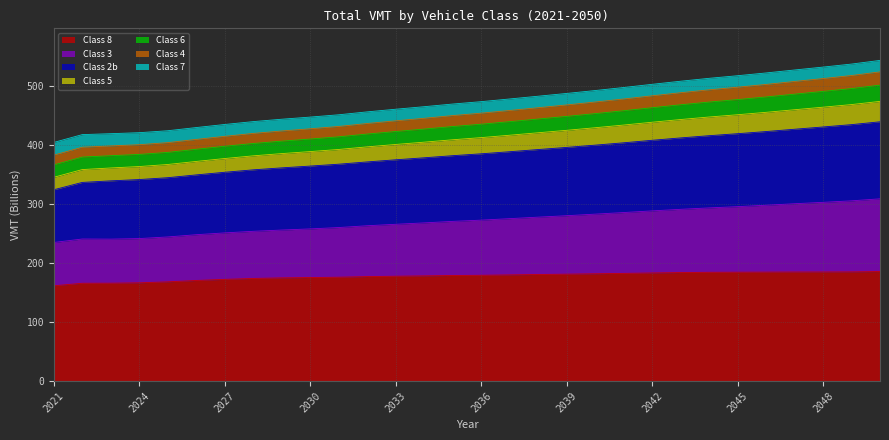

What is the highest value of the Class 8 series?

185.7